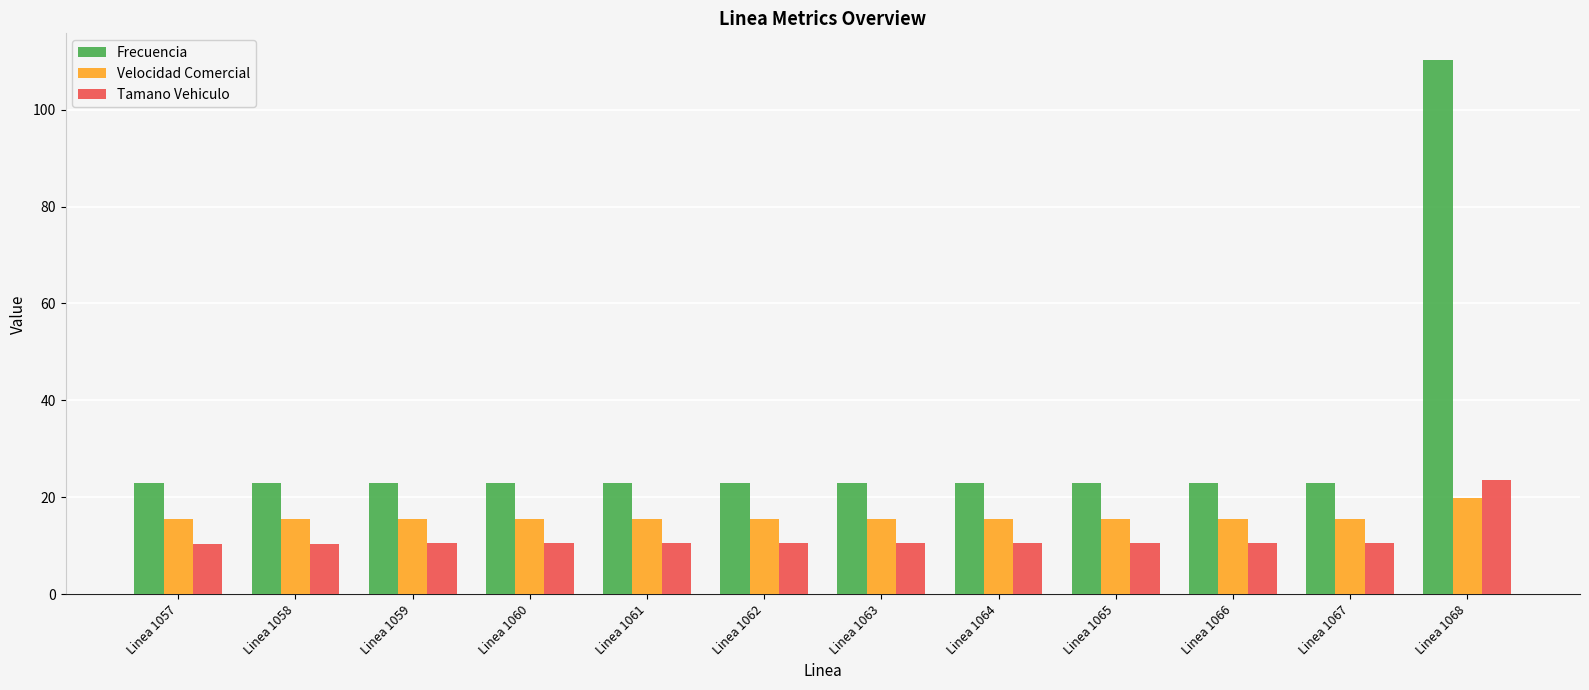

True or false: Velocidad Comercial has a value of 4.5 at Linea 1057.

False